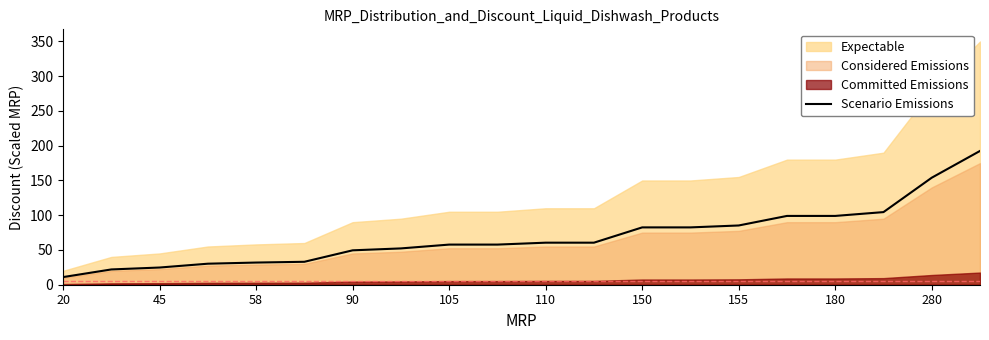

At which label does Scenario Emissions reach its minimum?

20